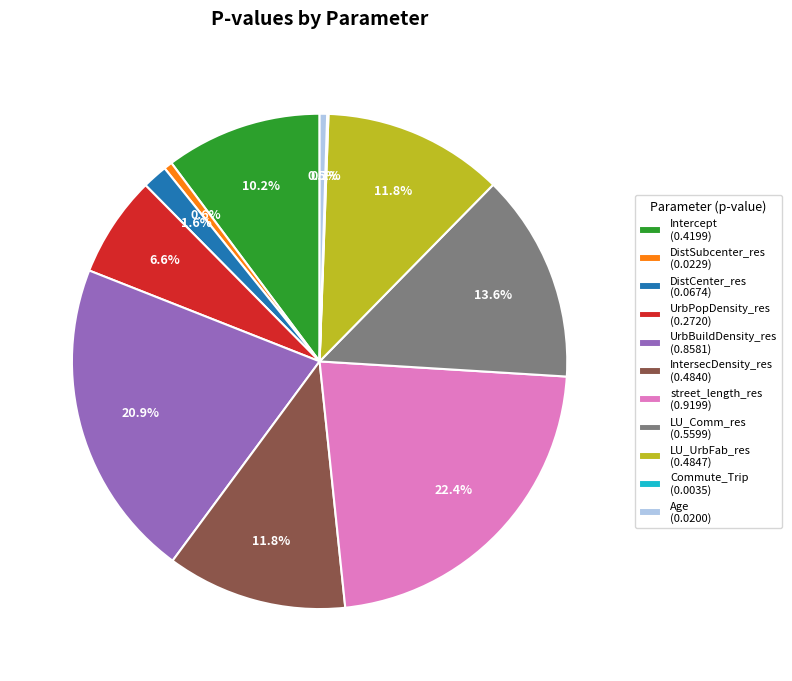

To the nearest percent, what portion does DistSubcenter_res represent?

1%